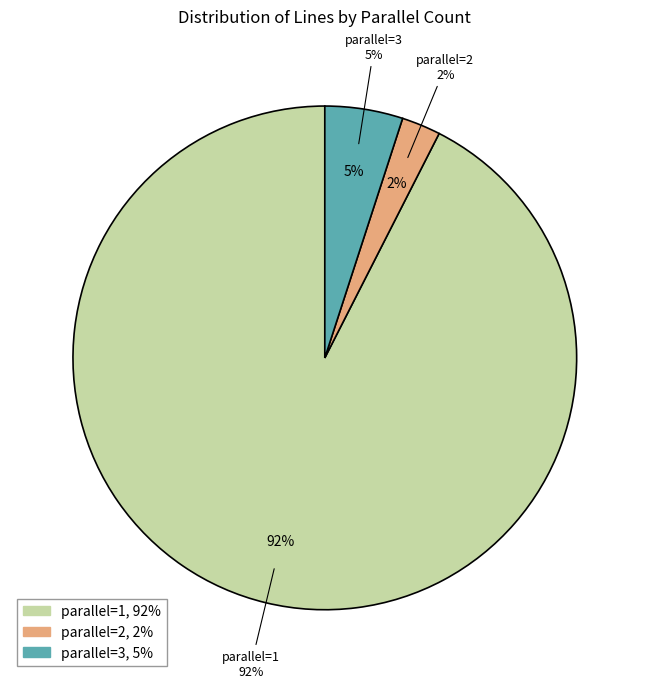

Is there a majority slice in this chart?

No